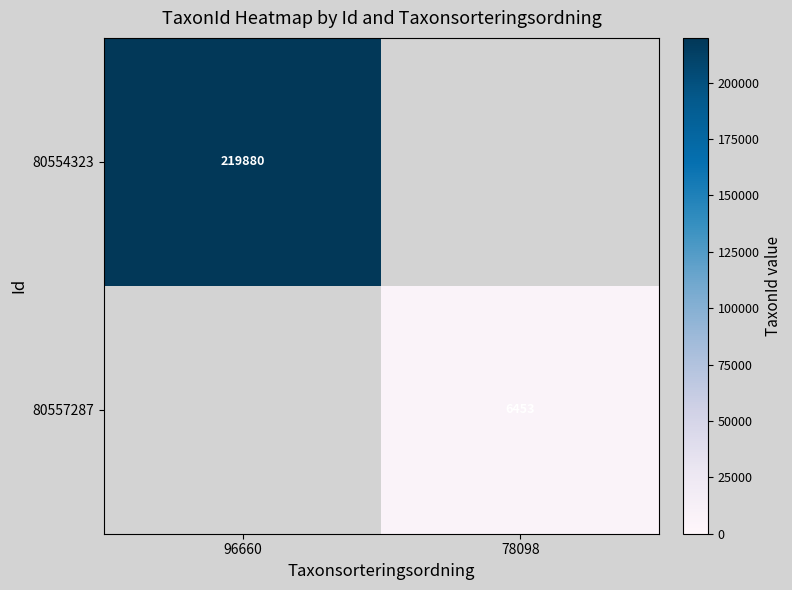

True or false: 80554323 has a value of 219880 at 96660.

True